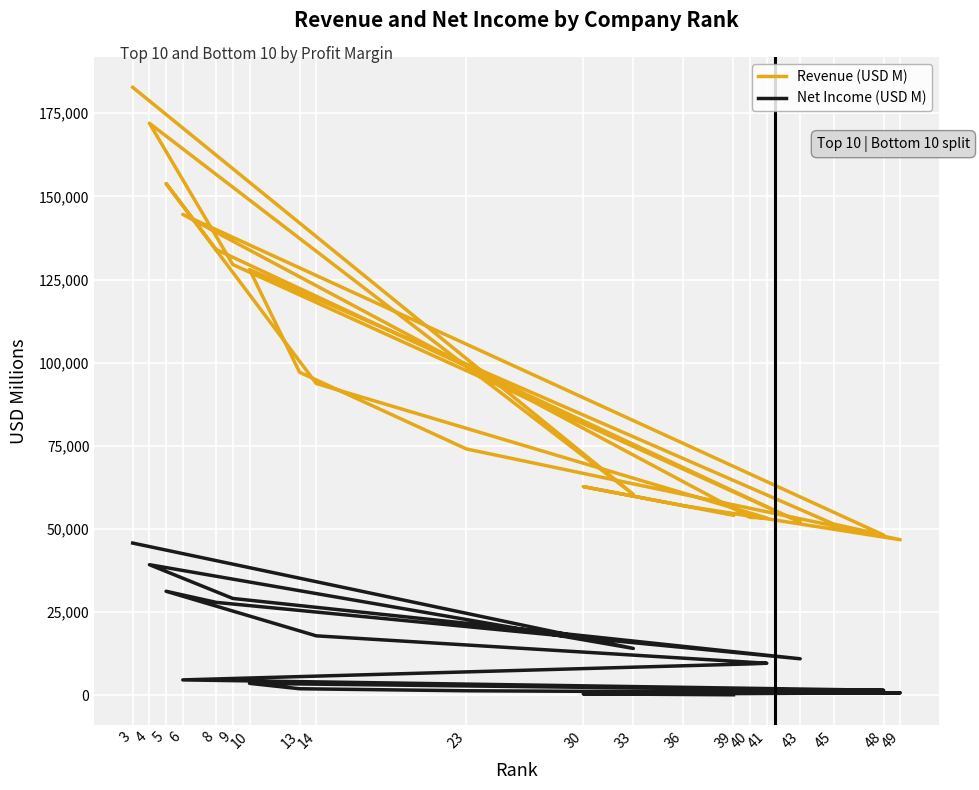

How many lines are shown in the chart?

2